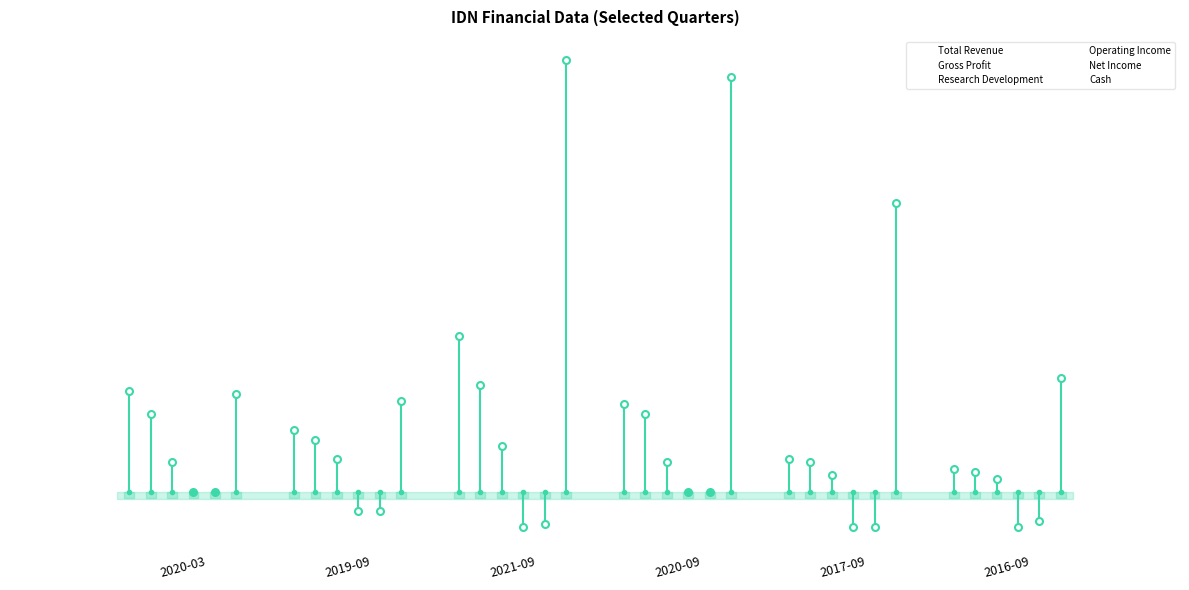

Reading left to right, list all the values displayed in this chart.

Total Revenue: 3100	1900	4800	2700	1000	700
Gross Profit: 2400	1600	3300	2400	900	600
Research Development: 900	1000	1400	900	500	400
Operating Income: 0	-600	-1100	0	-1100	-1100
Net Income: 0	-600	-1000	0	-1100	-900
Cash: 3000	2800	13300	12800	8900	3500